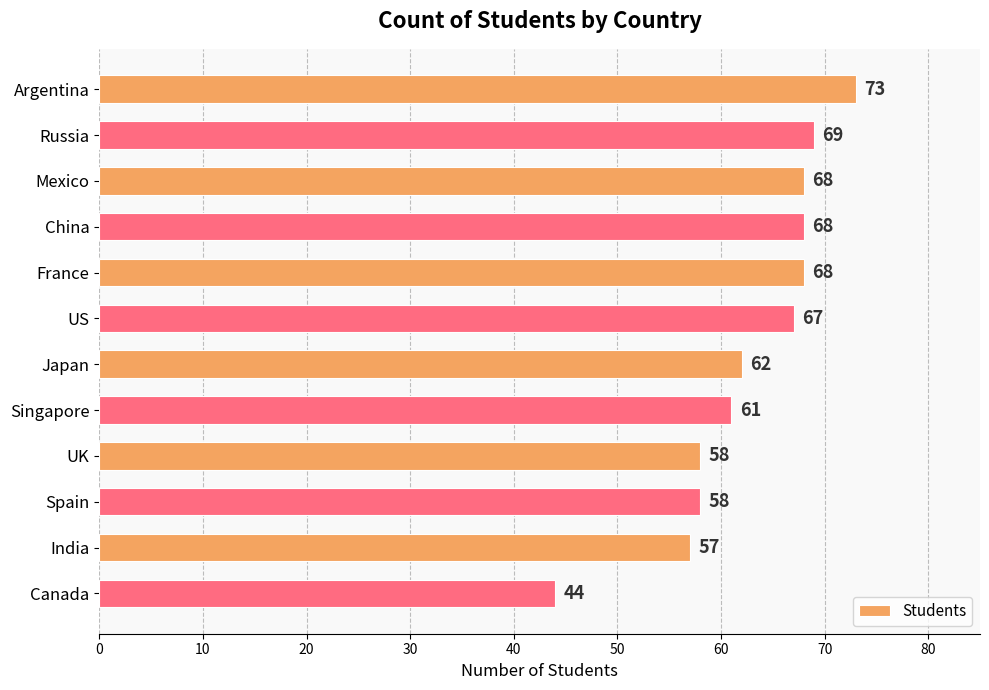

What is the sum of the values at Canada and Mexico?

112